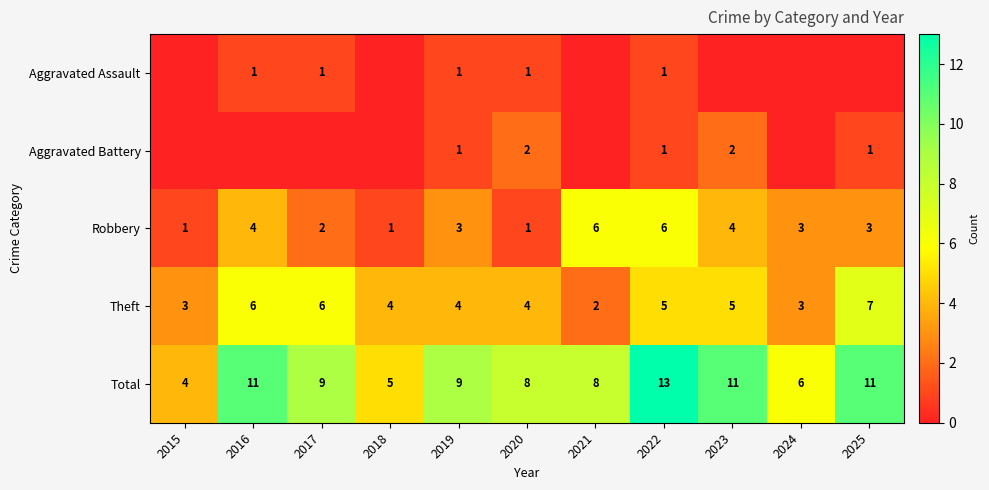

How many series are shown in this chart?

5